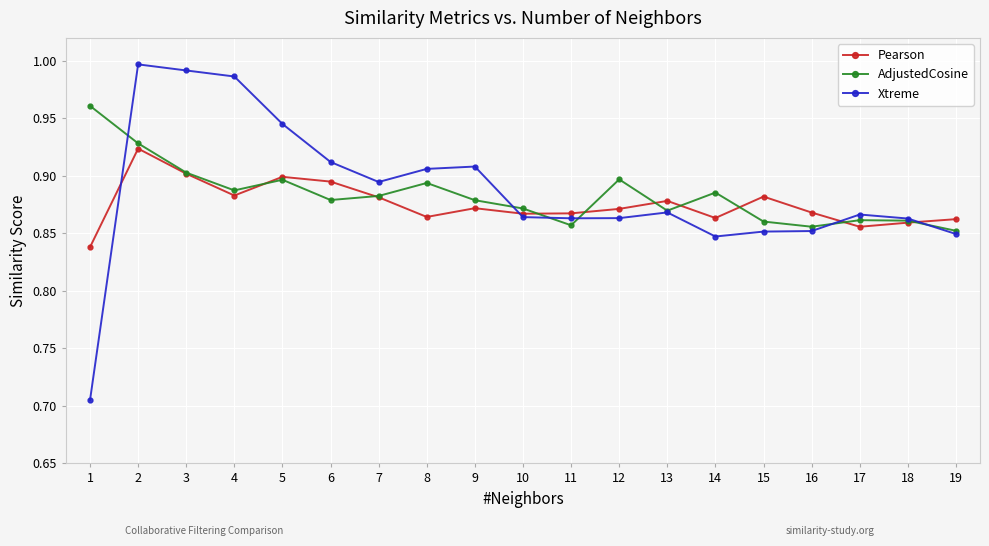

Rank the series by their average value, from highest to lowest.

Xtreme, AdjustedCosine, Pearson